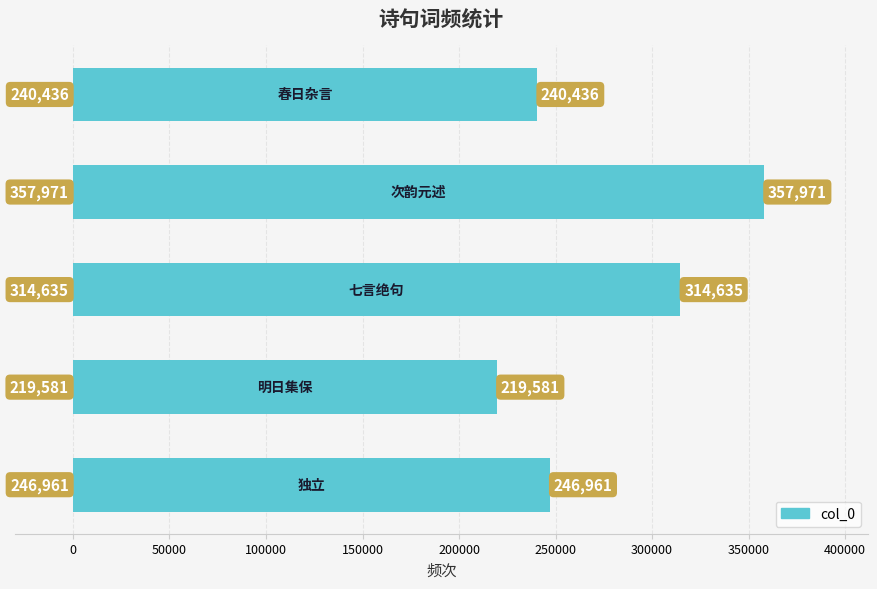

What is the smallest value displayed?

219581